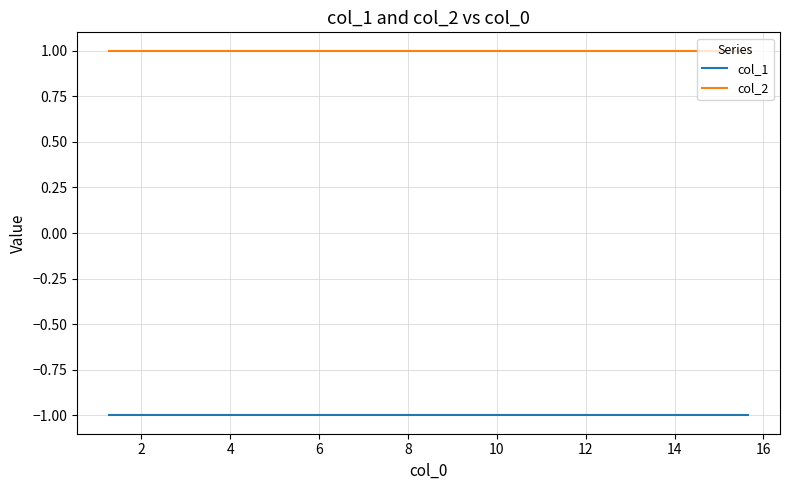

Which series has the largest range (max minus min)?

col_1